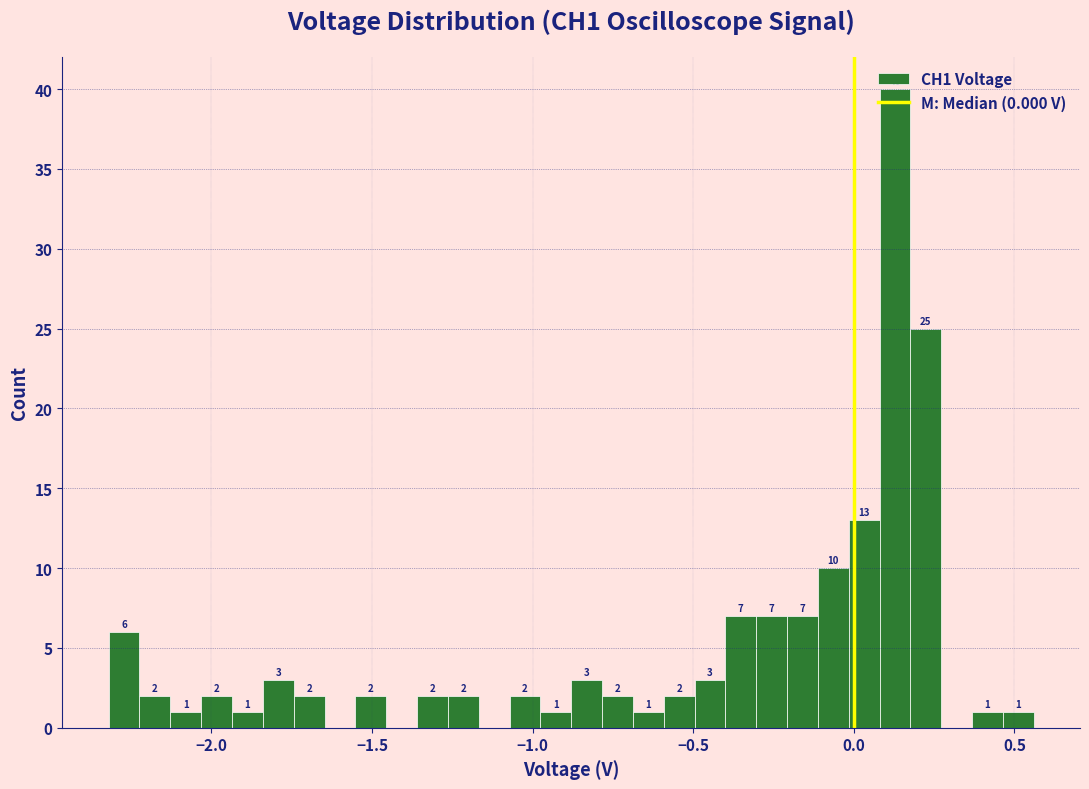

Around what value on the x-axis is the tallest bar? Give the approximate position of its centre, as read against the axis.

0.15